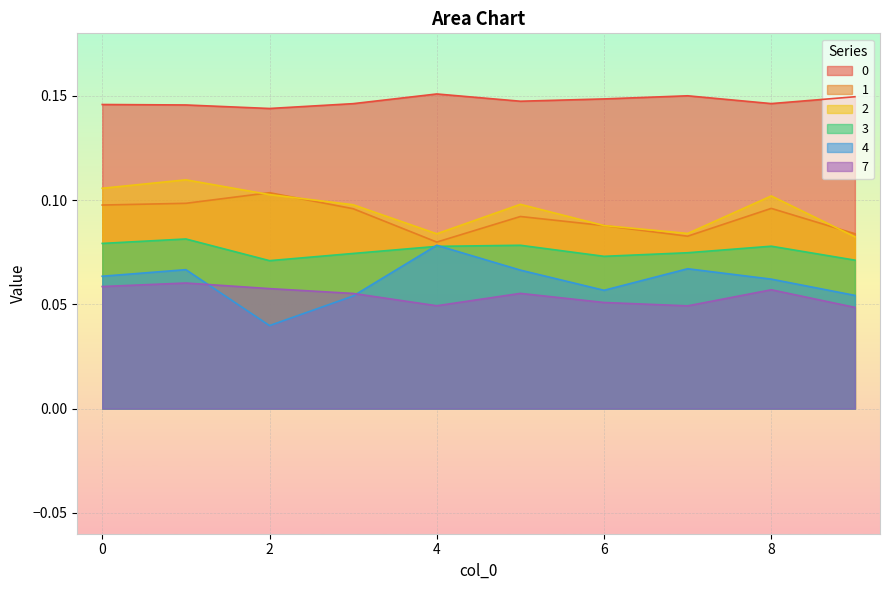

What is the difference between the highest and lowest values at 4?

0.1